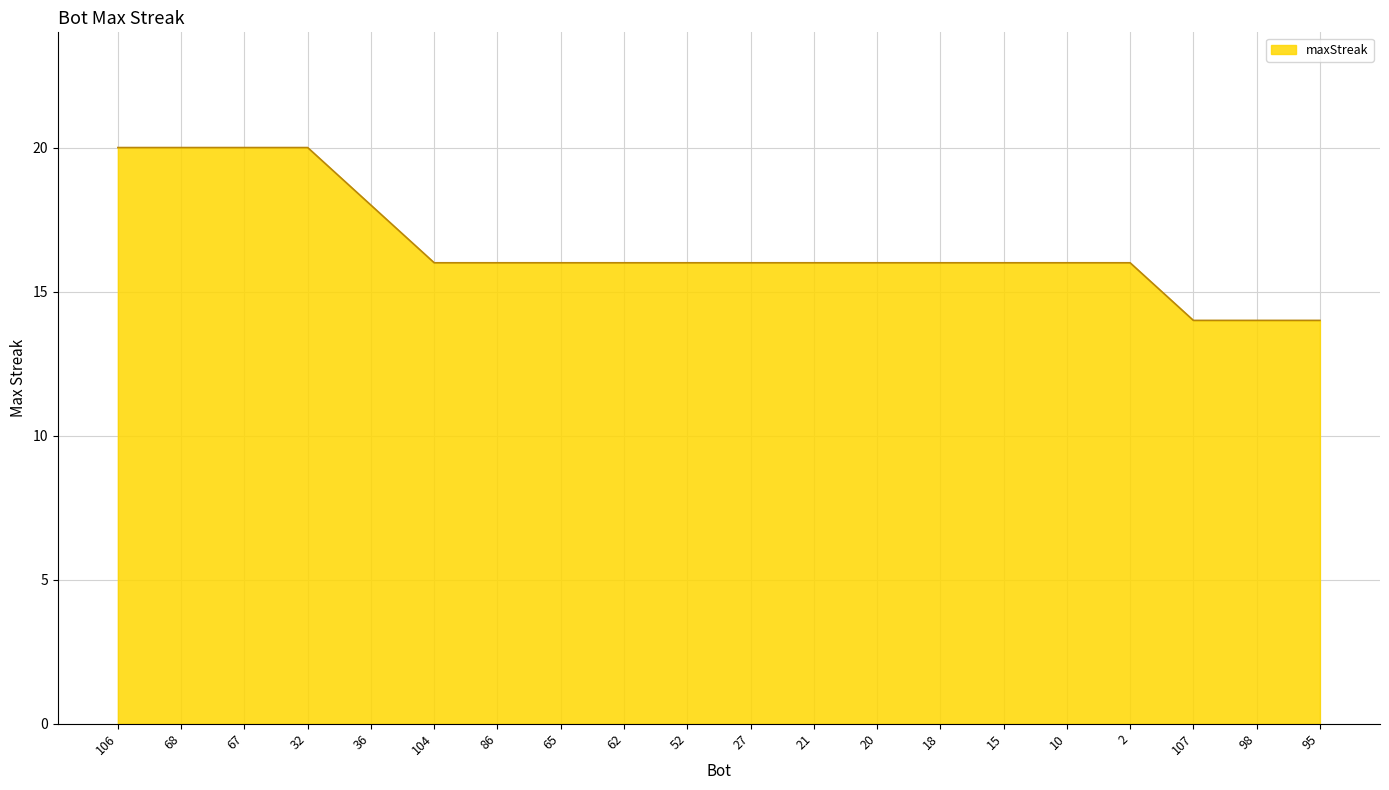

The chart shows a value of 4 at 106. True or false?

False